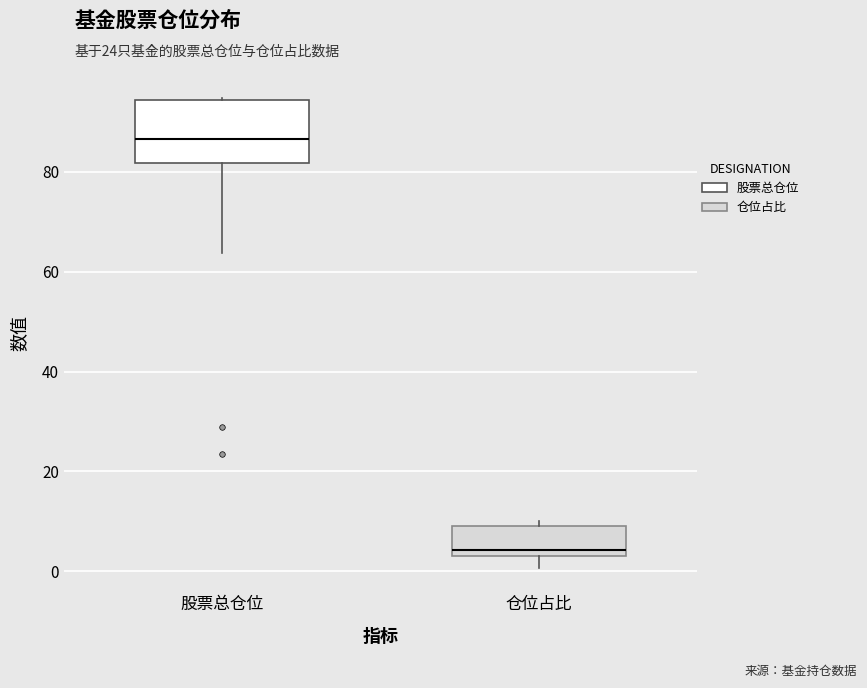

Reading left to right, transcribe this box plot: for each box, give where its median line is, the range the box spans, and where its two whiskers end, as read against the y-axis. The values are not printed on the chart, so give them approximately, as read against the axis.

股票总仓位: median 86, box 82 to 94, whiskers 64 to 94
仓位占比: median 4 (just above the box's lower edge), box 4 to 10, whiskers 0 to 10 (just above the box's upper edge)